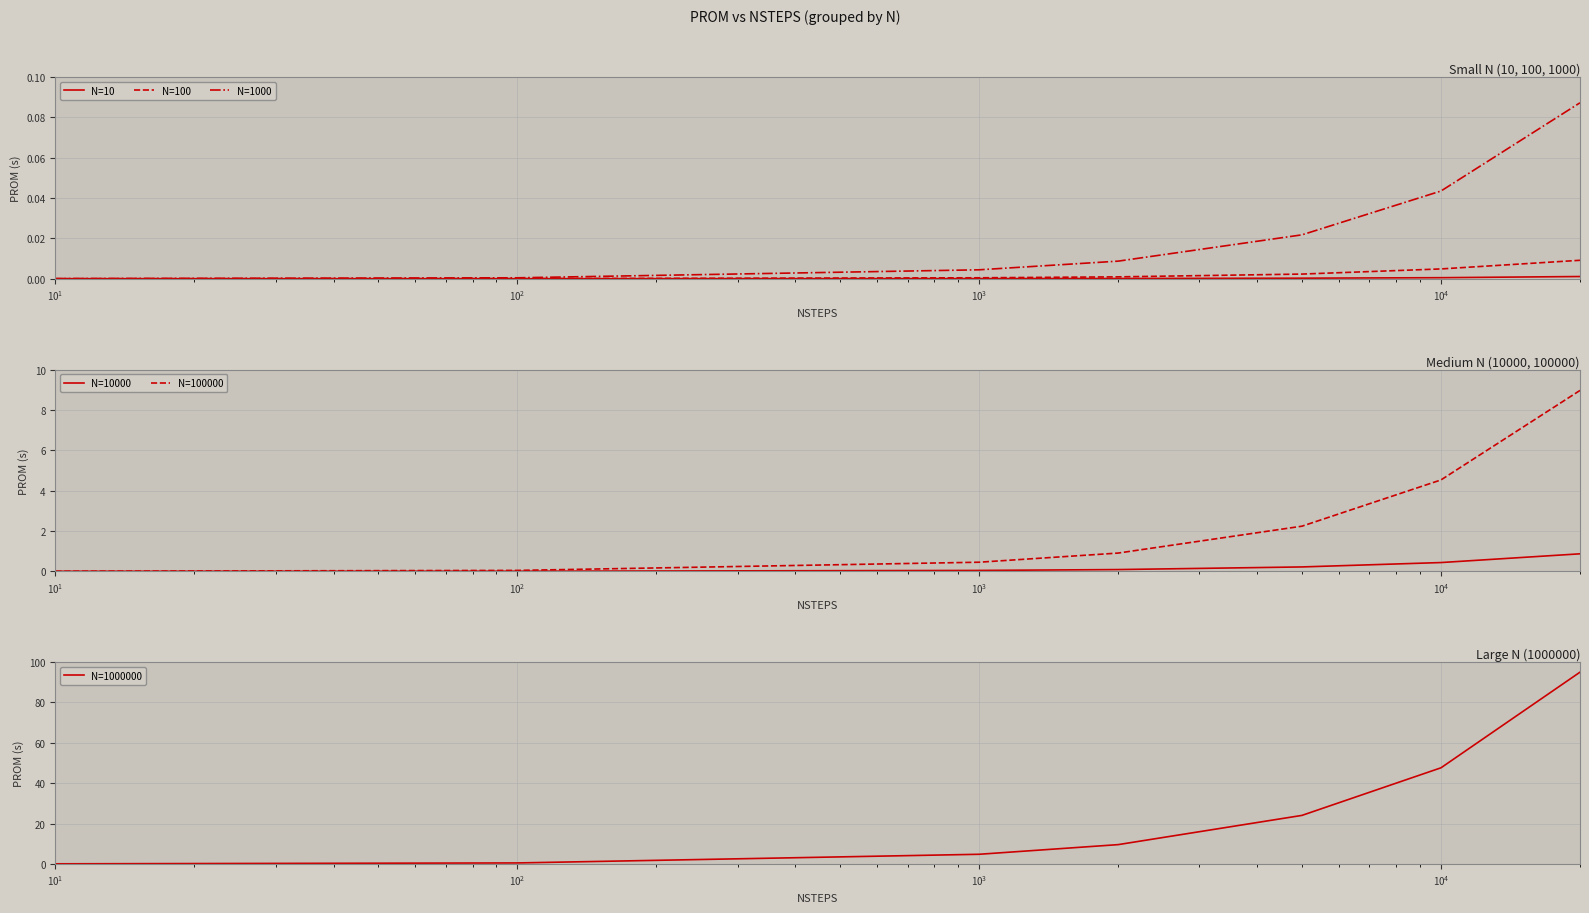

Does the chart display data point markers on the line(s)?

No